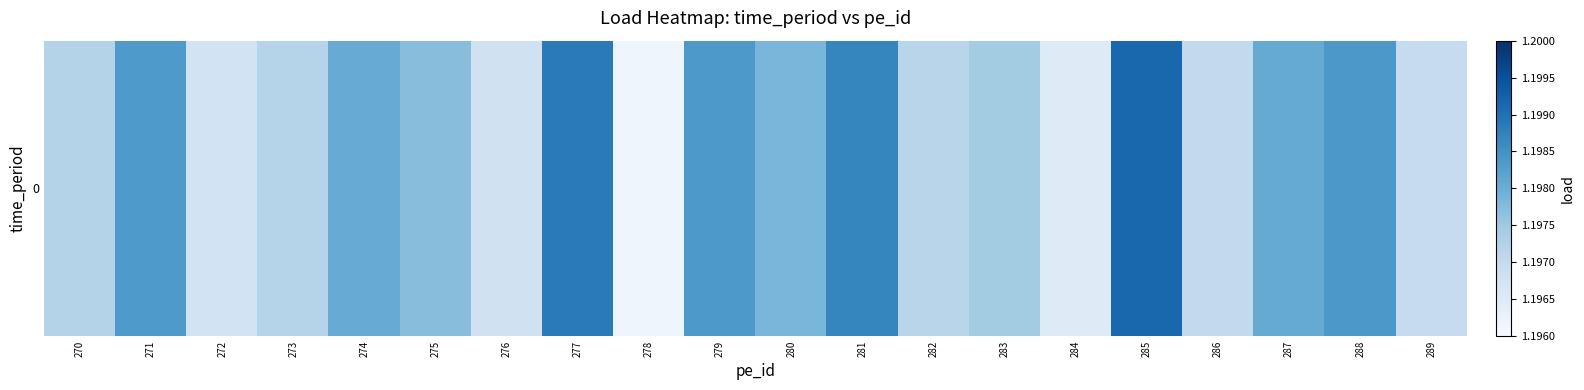

At which label is the value closest to 1?

278